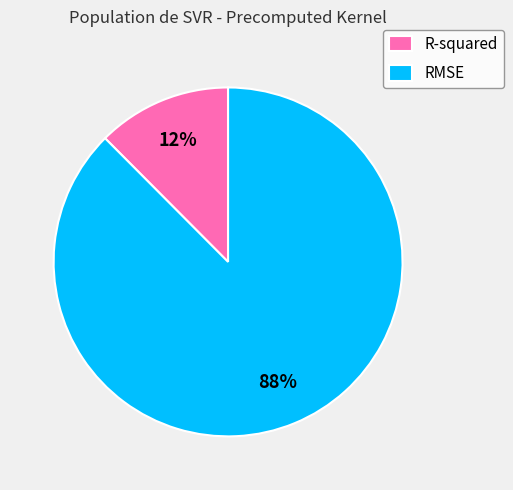

Between R-squared and RMSE, which is larger?

RMSE